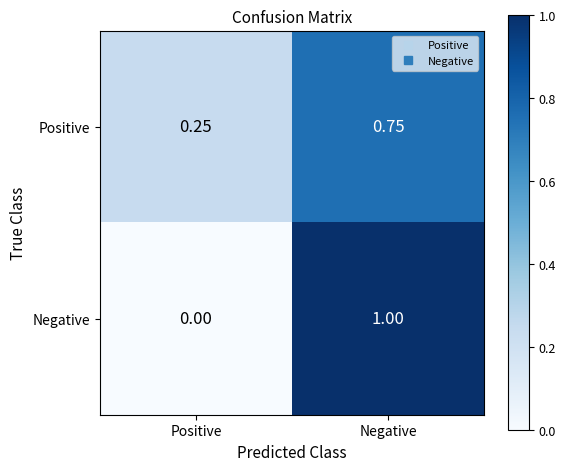

How many categories are shown in the chart?

2